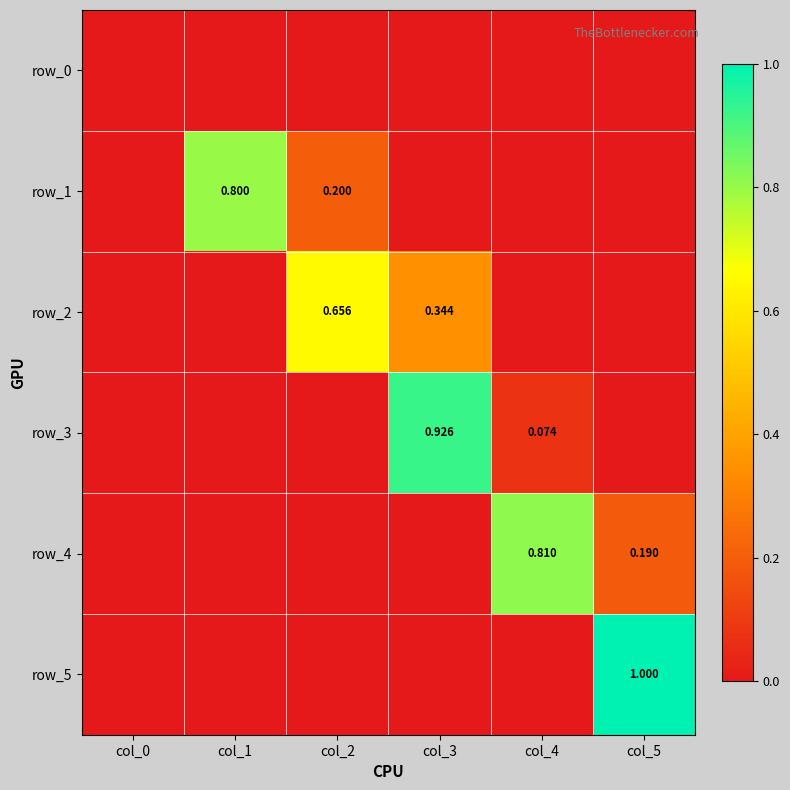

Which series has the largest total across all categories?

row_1